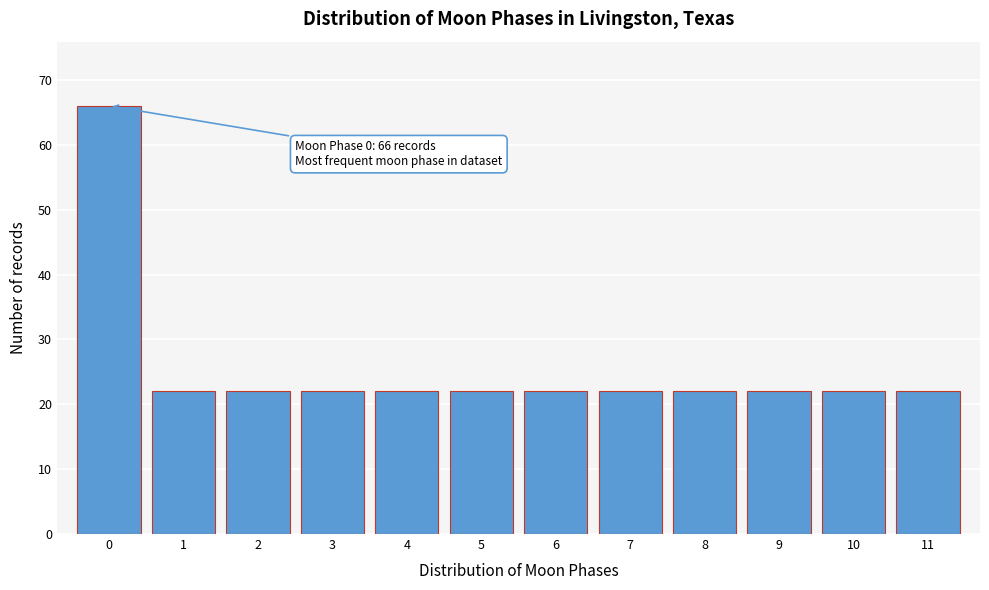

Reading right to left, list all the values displayed in this chart.

11=22	10=22	9=22	8=22	7=22	6=22	5=22	4=22	3=22	2=22	1=22	0=66